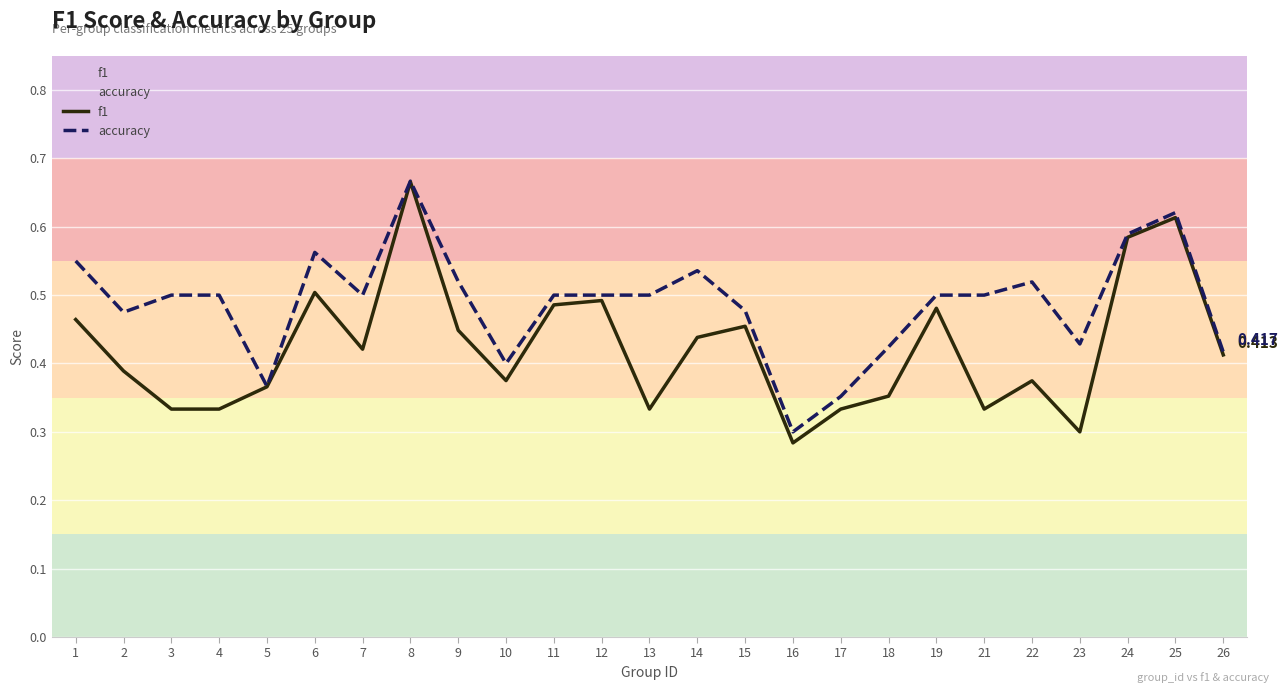

Which category has the highest value in the f1 series?

8